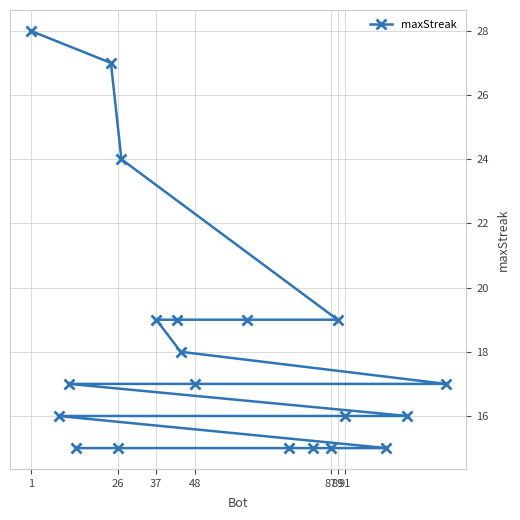

What is the value of the 18th point from the left?

15